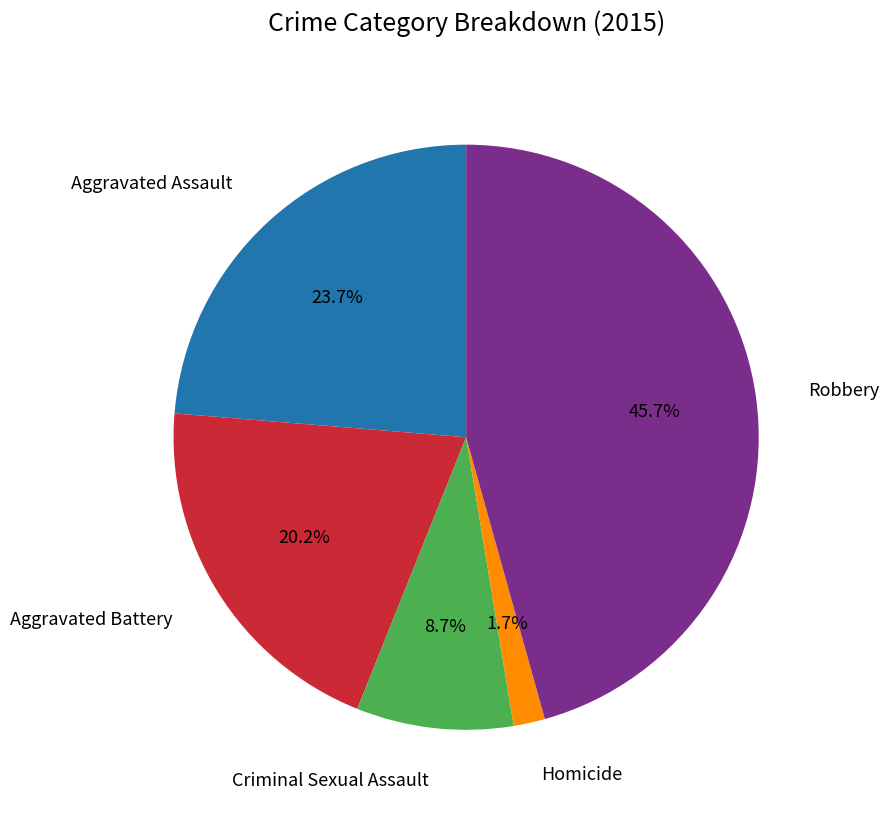

Is there any slice that represents more than half of the pie?

No